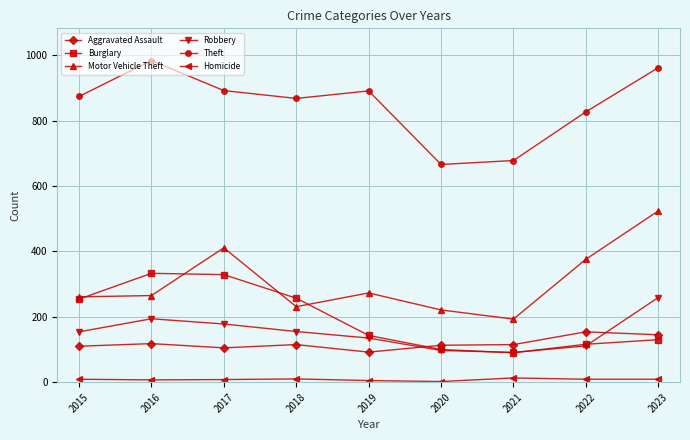

What is the lowest value of the Burglary series?

90